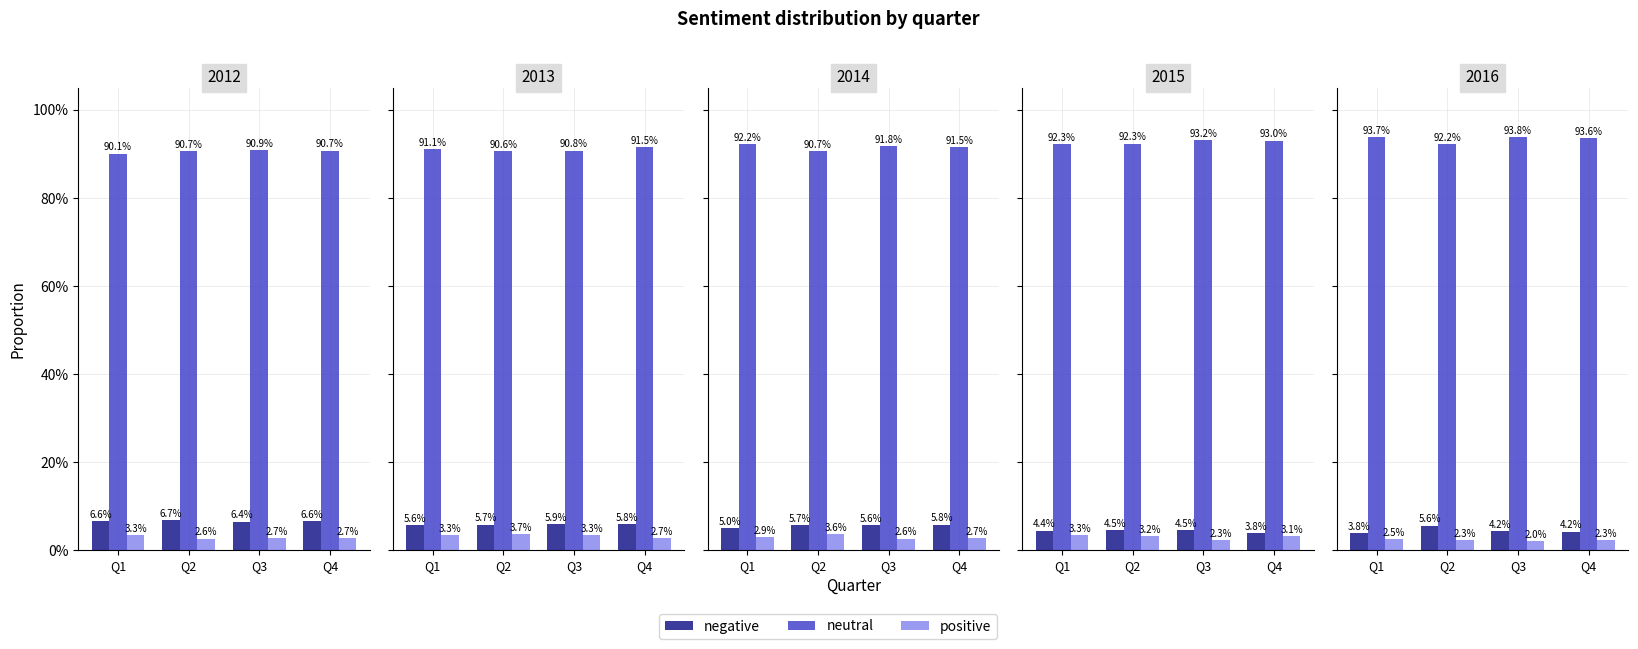

Where is positive nearest to the value 2?

Q3